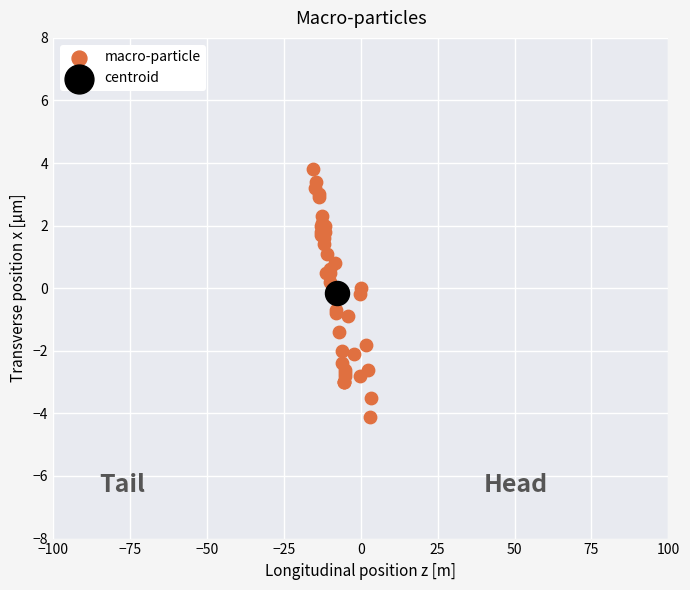

What are all the series names shown in the legend?

macro-particle, centroid